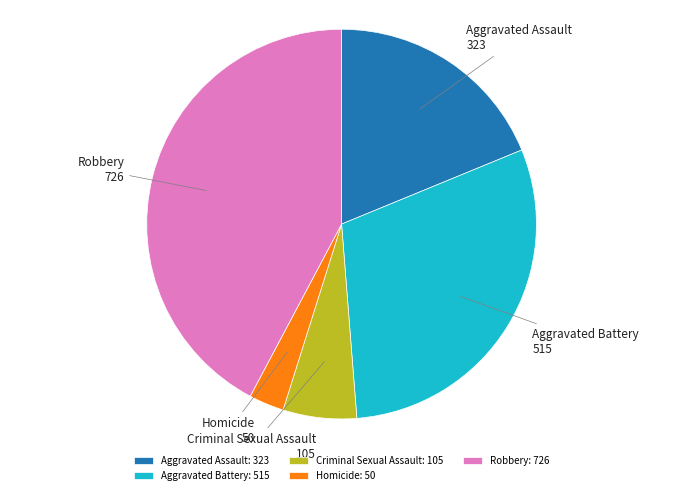

What is the largest slice in the pie chart?

Robbery